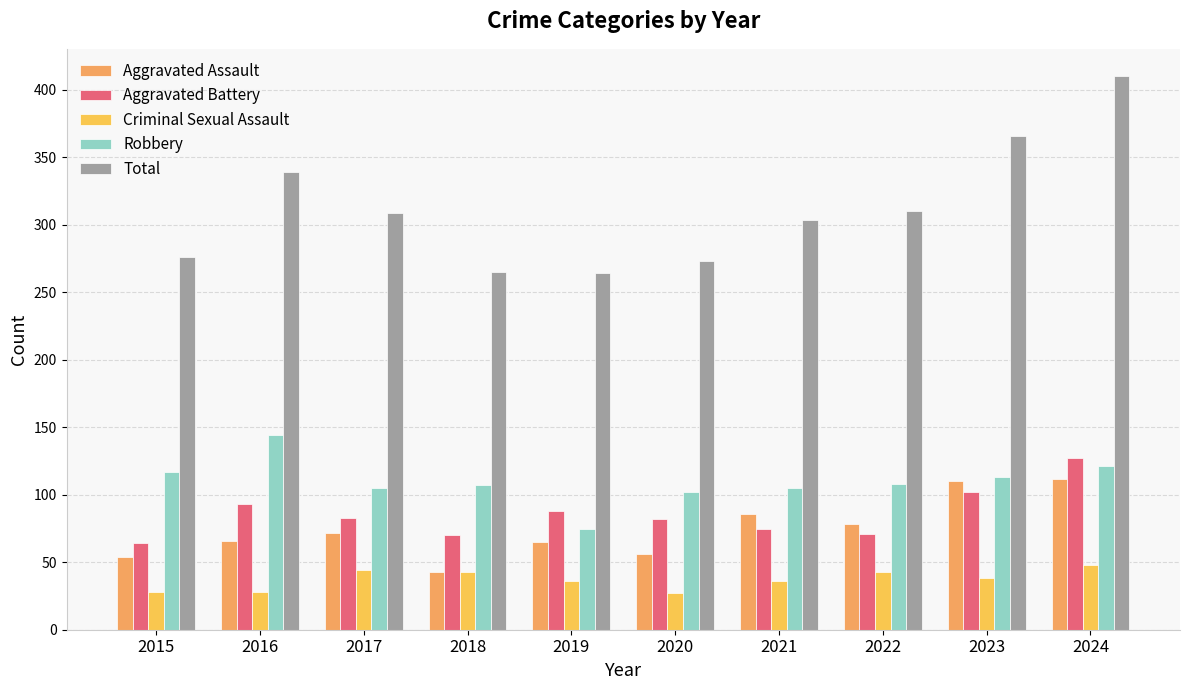

What is the lowest value of the Robbery series?

75